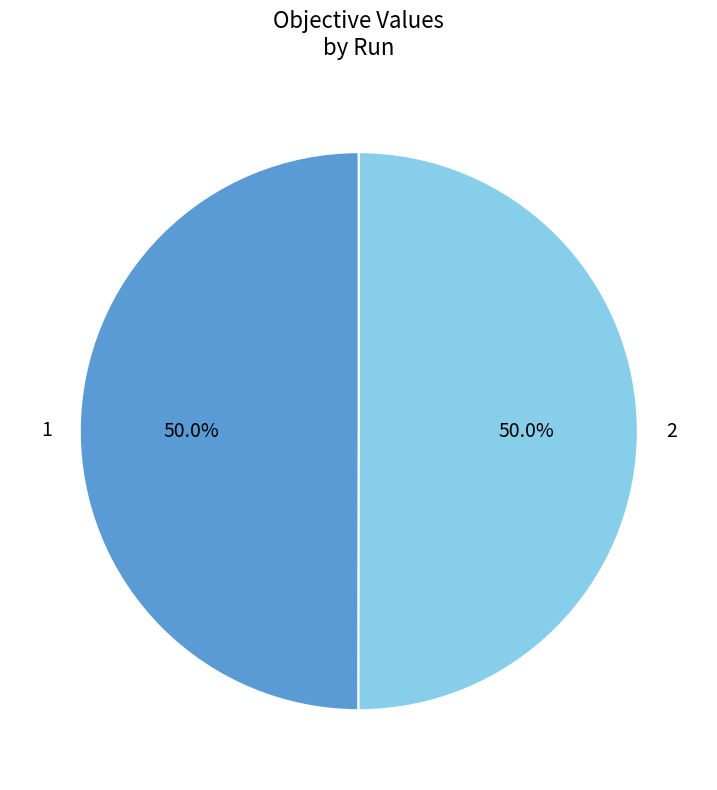

Is the sum of 1 and 2 greater than half?

Yes